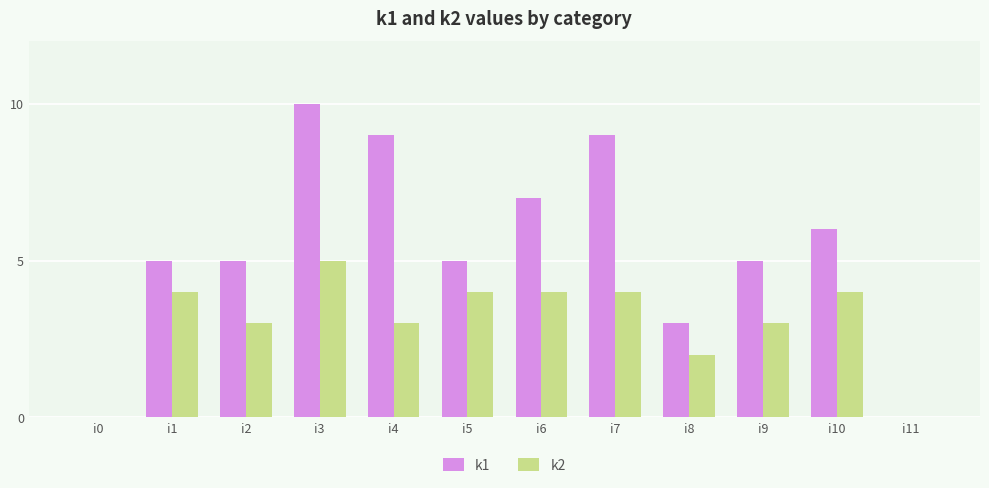

What is the sum of all k1 values?

64